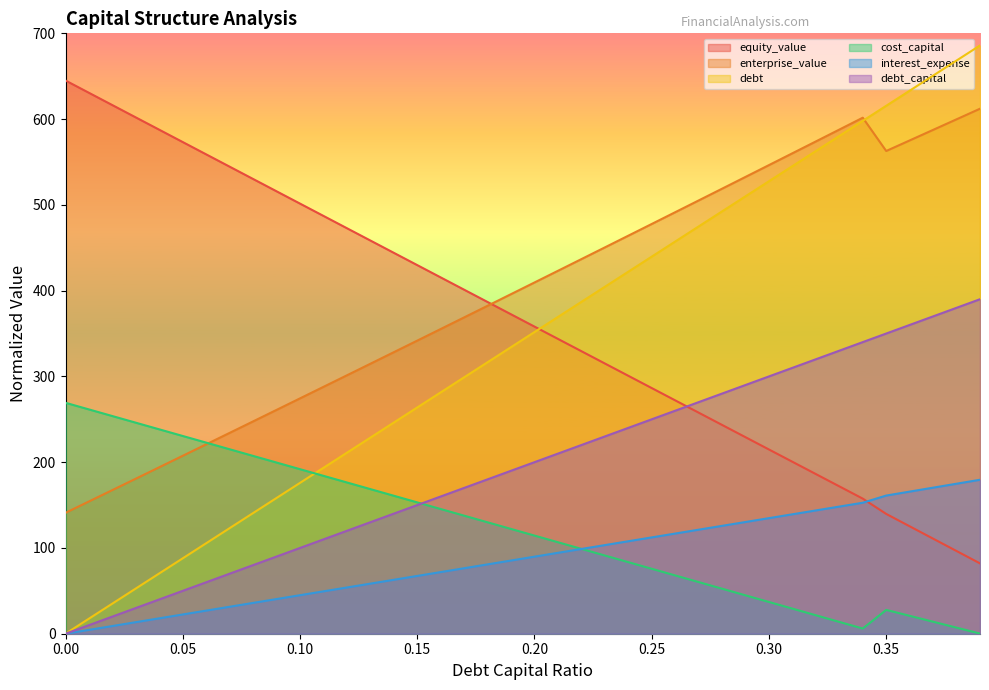

At how many categories does at least one series exceed 411?

36